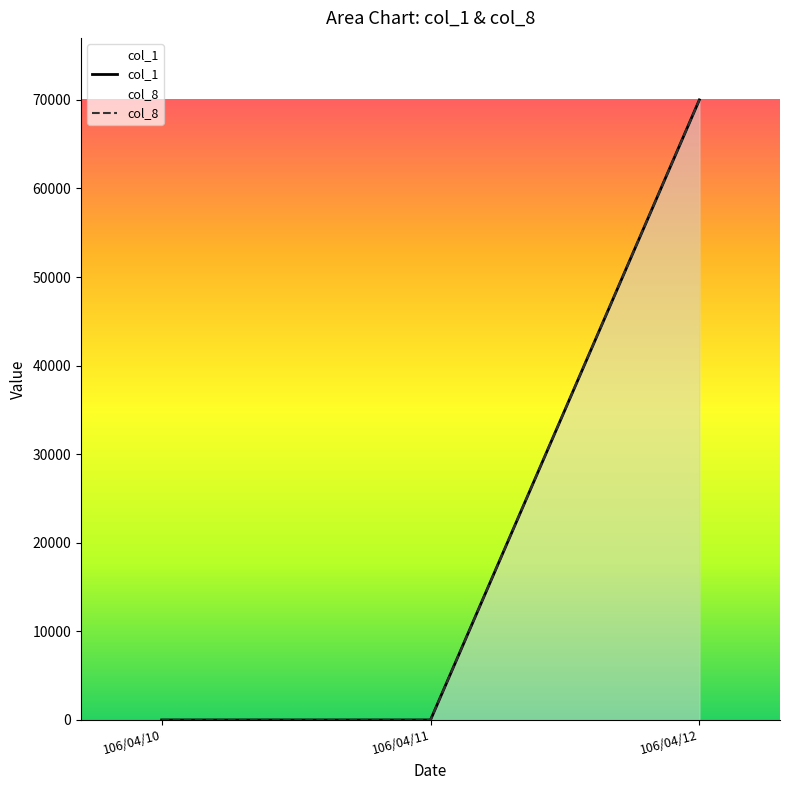

What are all the series names shown in the legend?

col_1, col_8